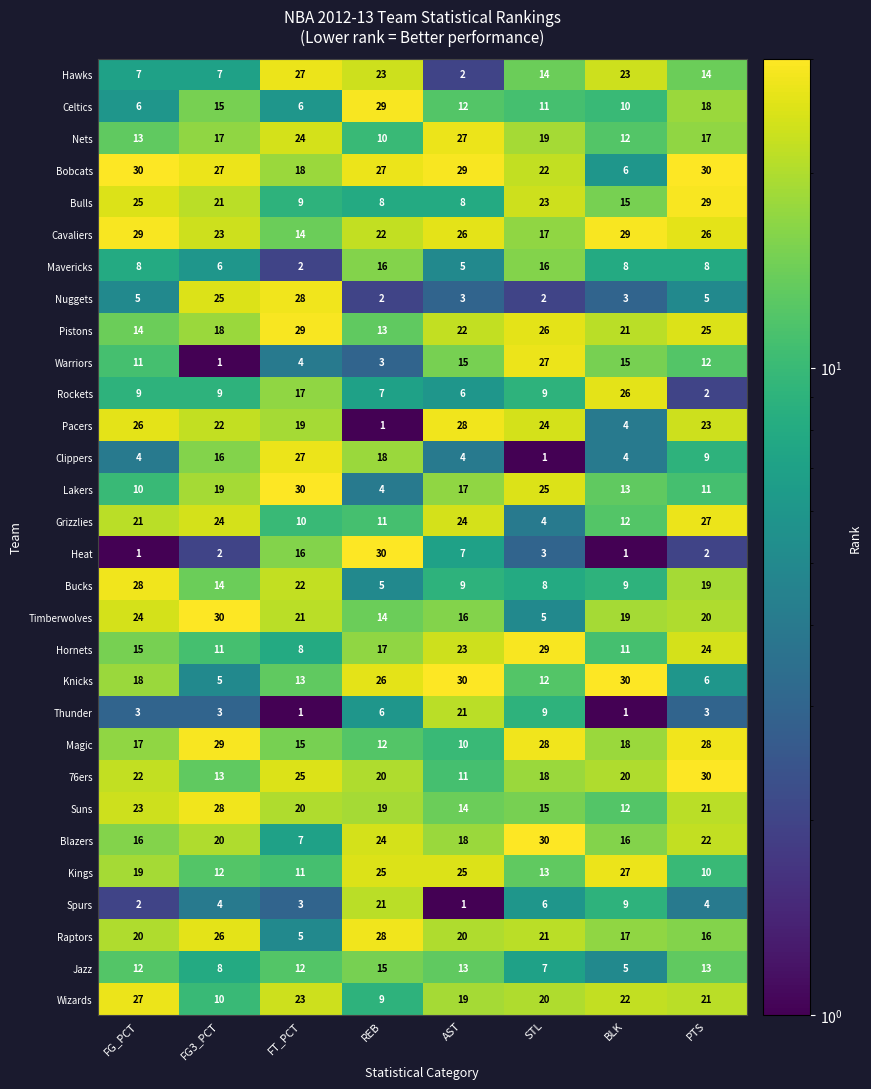

What is the difference between the Bobcats values at BLK and FG3_PCT?

21